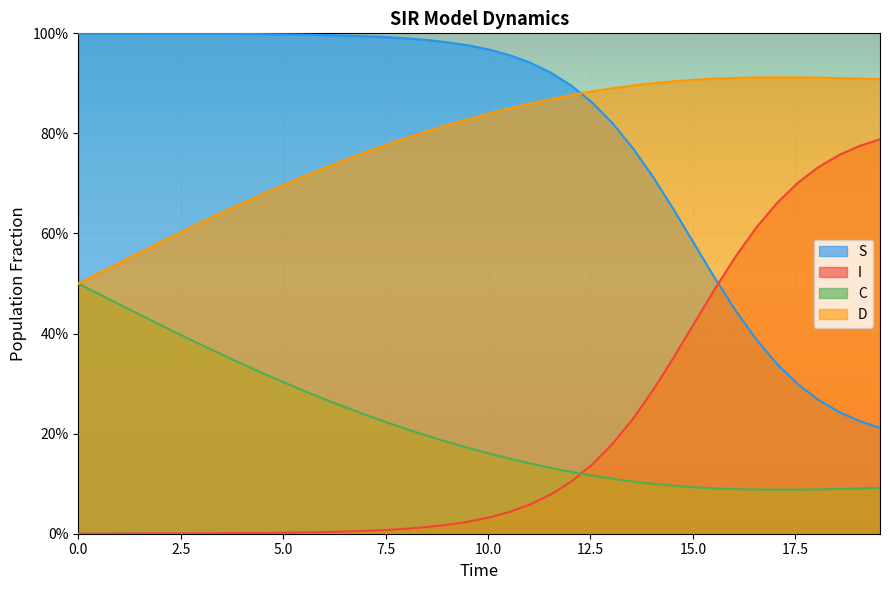

True or false: C and S intersect in this chart.

False